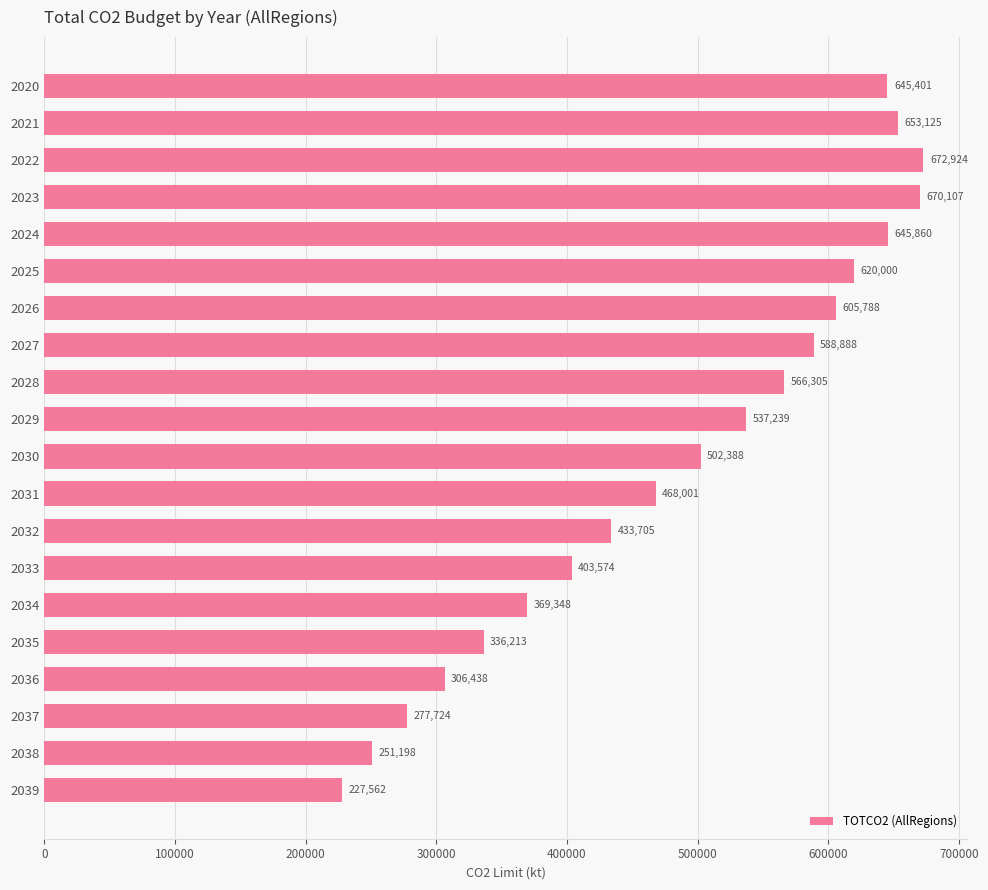

List the labels in order of value, smallest first.

2039, 2038, 2037, 2036, 2035, 2034, 2033, 2032, 2031, 2030, 2029, 2028, 2027, 2026, 2025, 2020, 2024, 2021, 2023, 2022